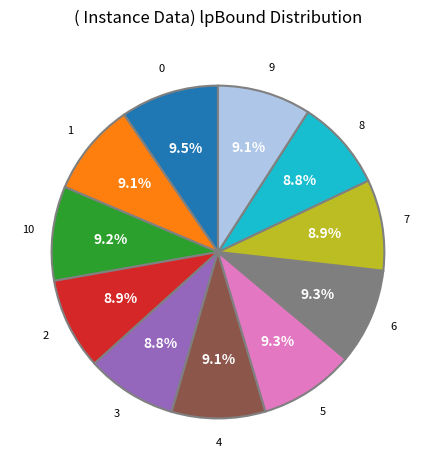

To the nearest percent, what is the average slice percentage?

9%